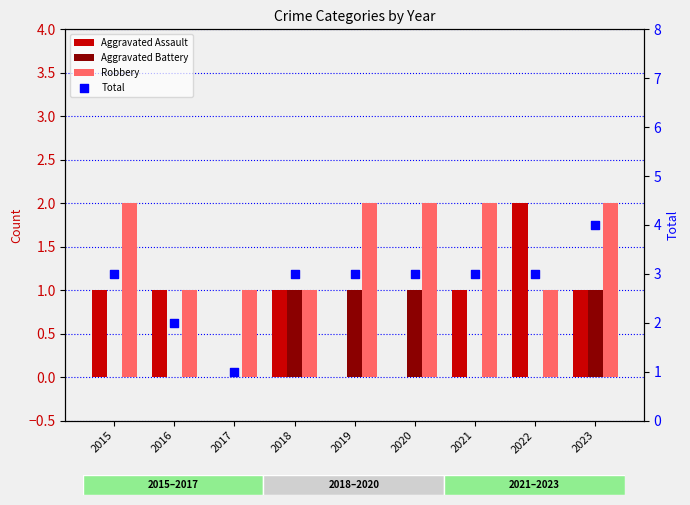

Which series has the widest spread of Y values?

Total